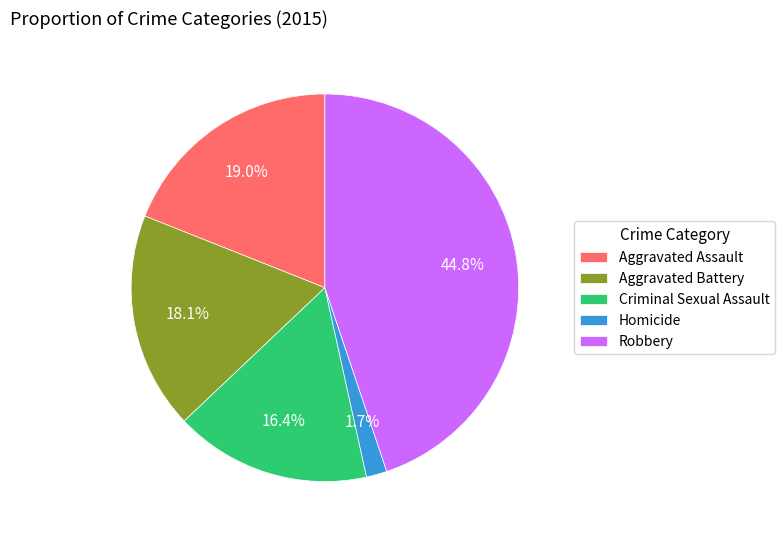

What is the total percentage of Criminal Sexual Assault and Homicide?

18.1%